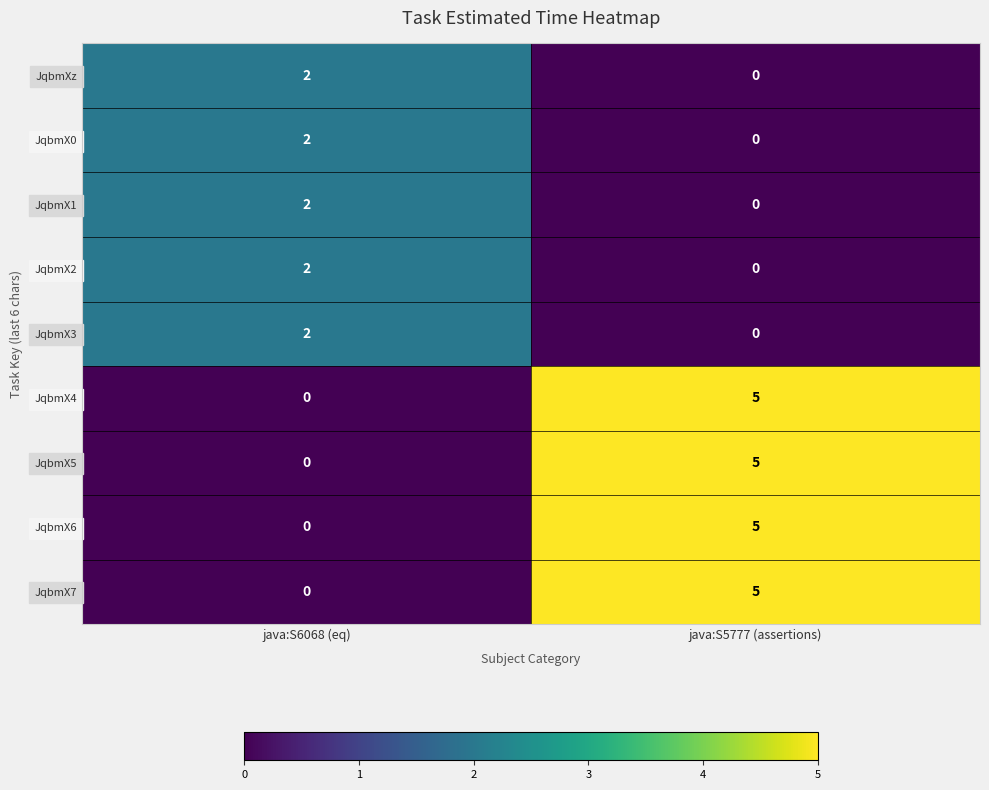

At which category is the sum across all series the highest?

java:S5777 (assertions)